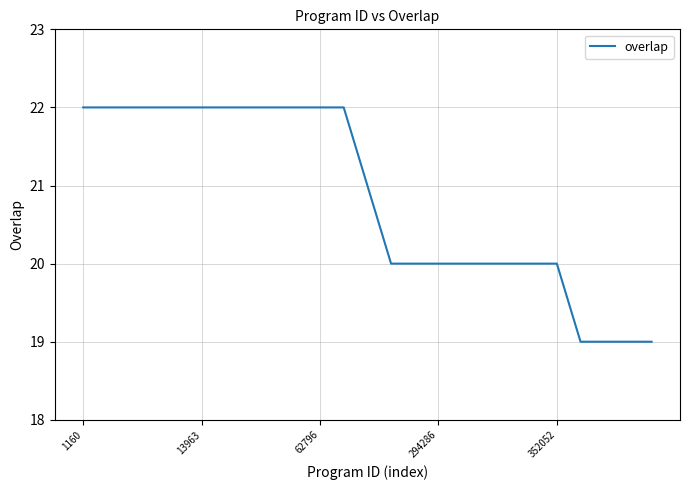

What is the difference between the maximum and minimum values?

3